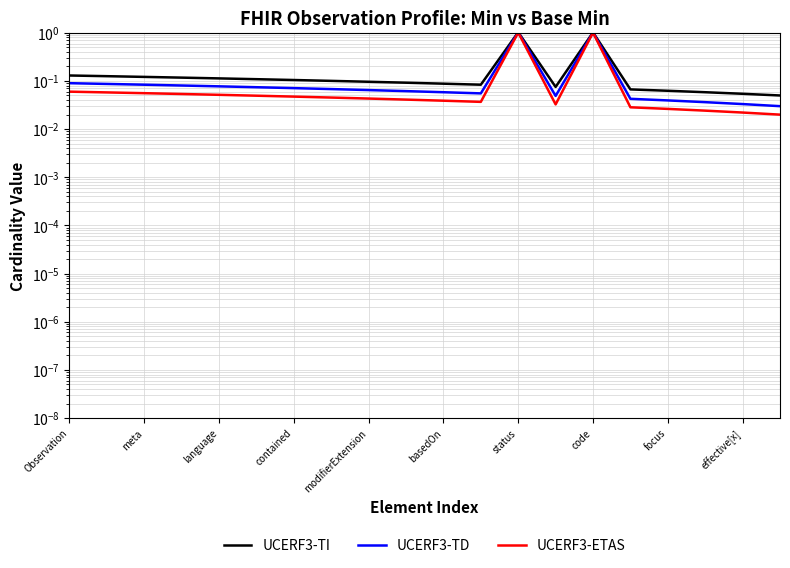

How many lines are shown in the chart?

3